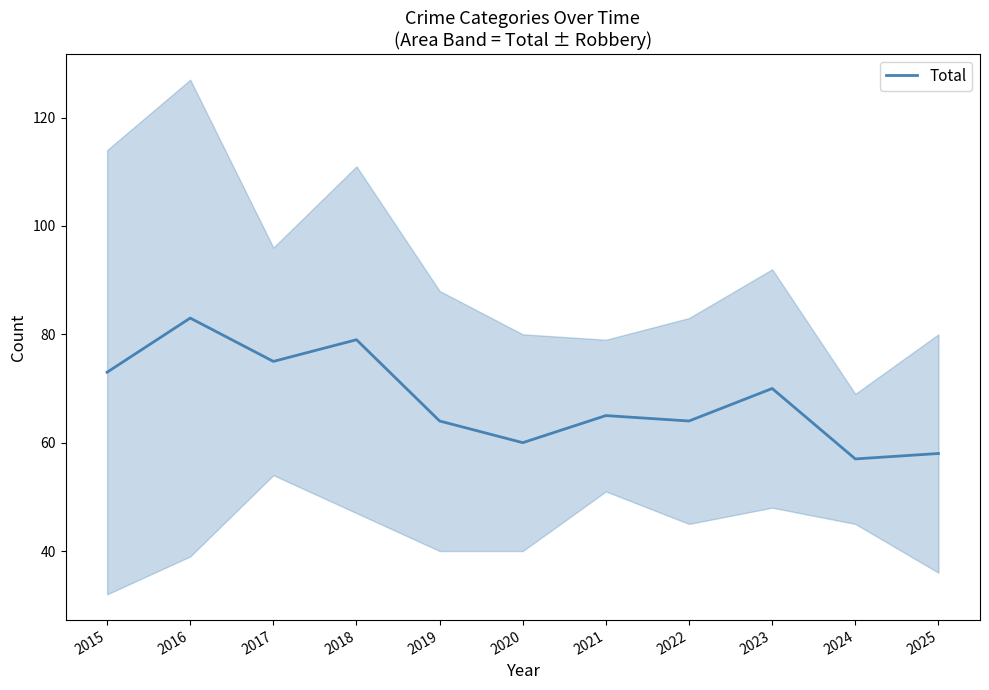

Rank the categories by value from highest to lowest.

2016, 2018, 2017, 2015, 2023, 2021, 2019, 2022, 2020, 2025, 2024